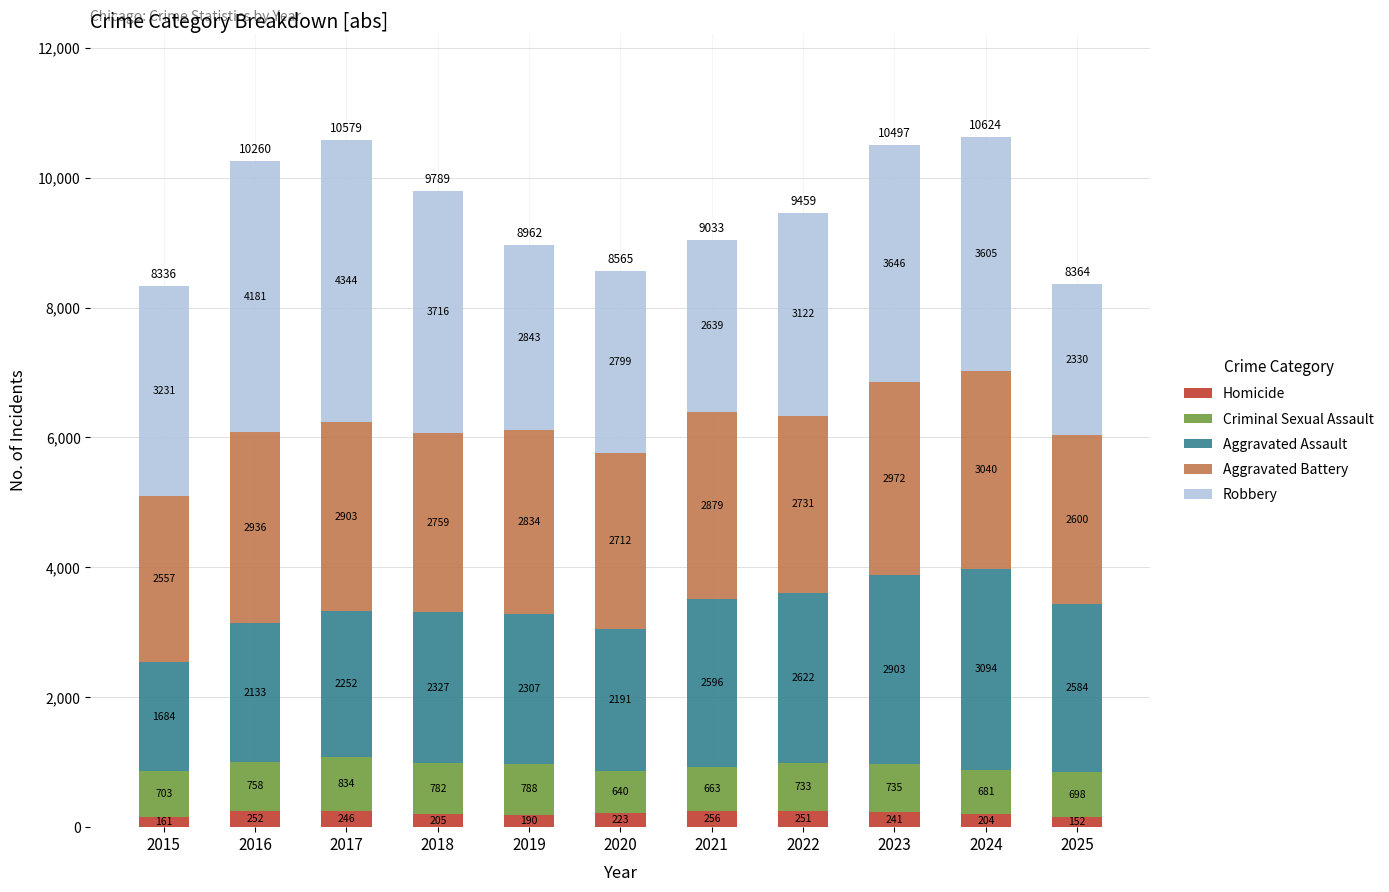

What is the sum of the Homicide values at 2023 and 2019?

431